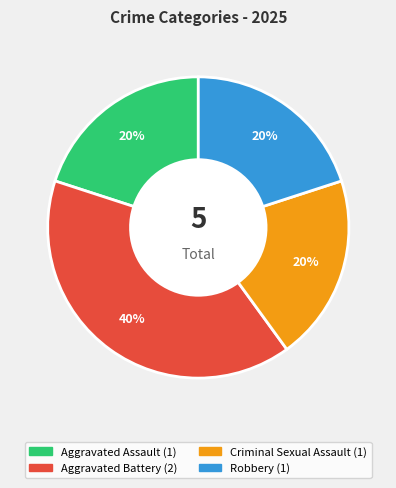

To the nearest percent, what is the combined percentage of Criminal Sexual Assault and Robbery?

40%